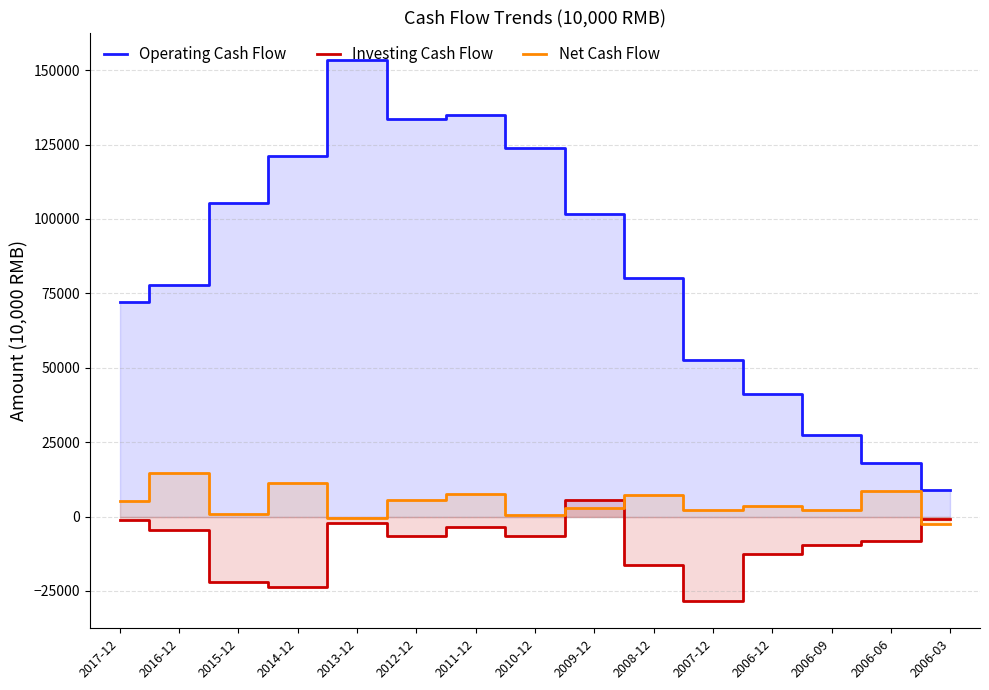

What are all the series names shown in the legend?

Operating Cash Flow, Investing Cash Flow, Net Cash Flow